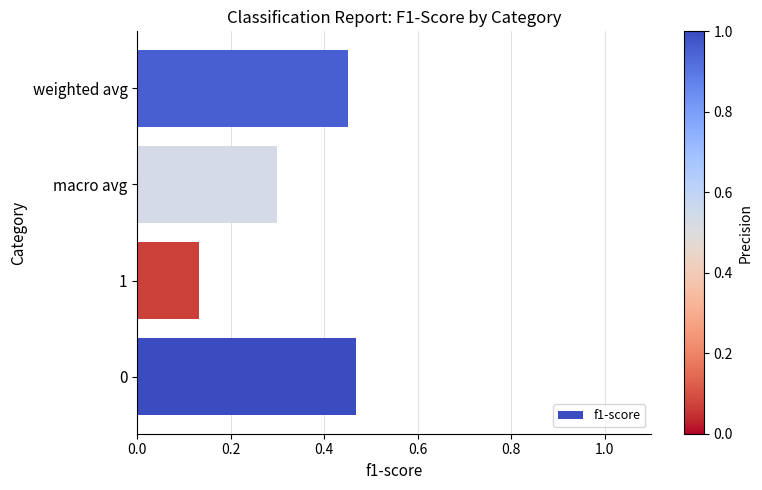

How many categories are shown in the chart?

4